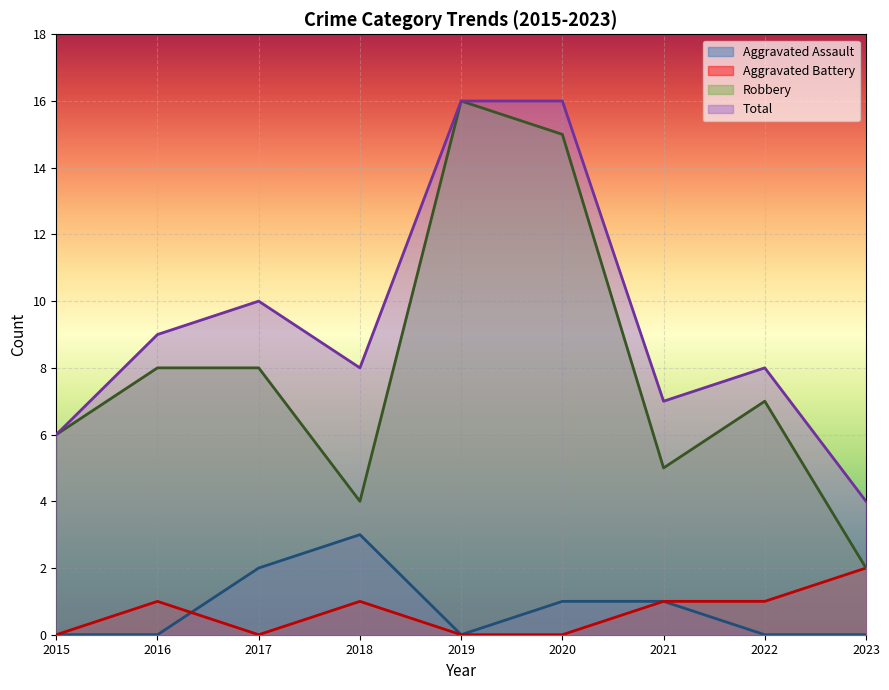

Where does the Total series first go above 8?

2016